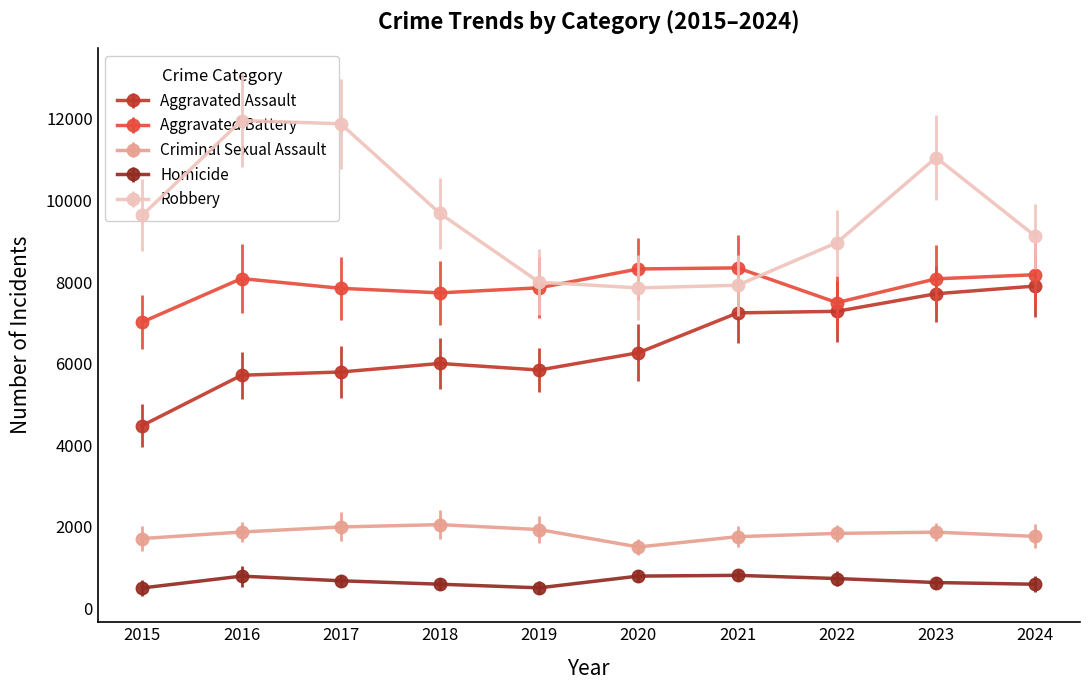

The Robbery series shows 14487 at 2018. True or false?

False